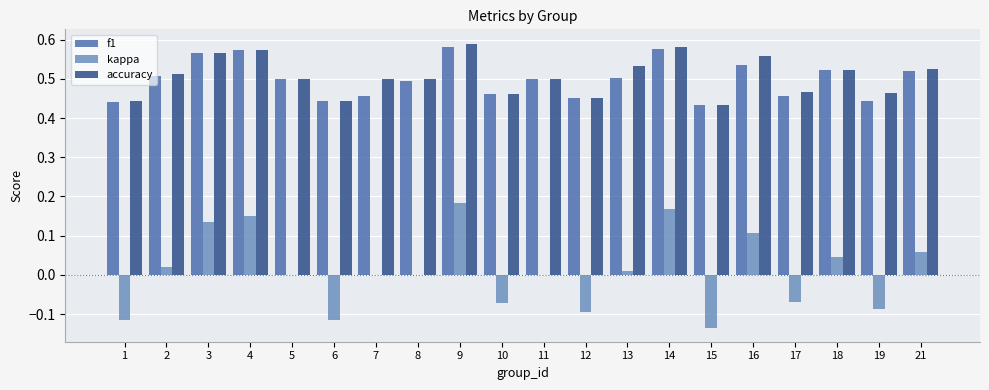

The value of kappa at 18 is 0.1. True or false?

False